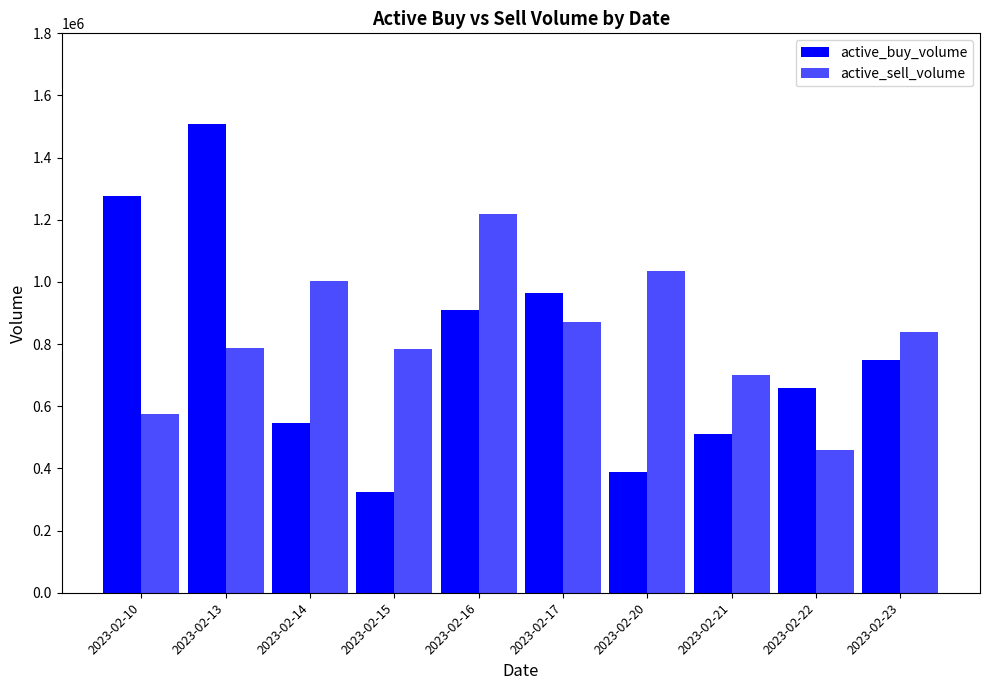

Reading right to left, what are all the values shown in this chart?

active_buy_volume: 2023-02-23=748000	2023-02-22=657800	2023-02-21=511500	2023-02-20=388300	2023-02-17=964332	2023-02-16=908800	2023-02-15=323040	2023-02-14=545300	2023-02-13=1509521	2023-02-10=1276300
active_sell_volume: 2023-02-23=840202	2023-02-22=460000	2023-02-21=701200	2023-02-20=1034848	2023-02-17=871448	2023-02-16=1217360	2023-02-15=783700	2023-02-14=1002800	2023-02-13=786400	2023-02-10=574710